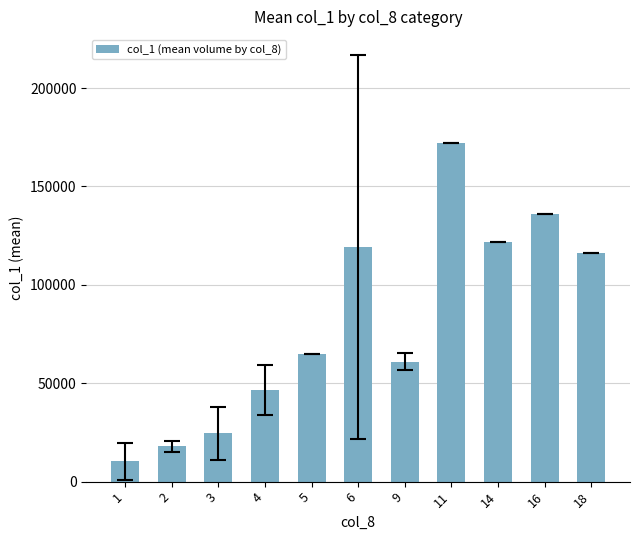

What is the sum of the values at 18 and 9?

177000.0